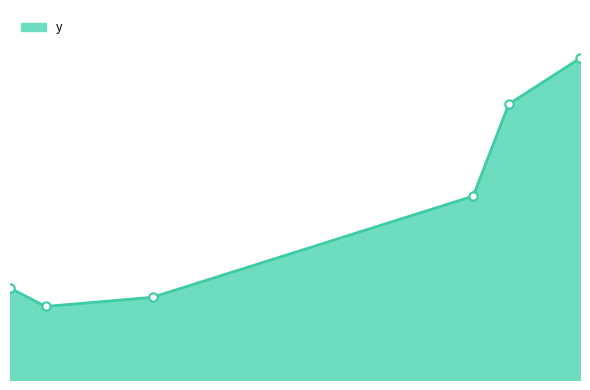

Reading left to right, what are all the values shown in this chart?

2=10	3=8	6=9	15=20	16=30	18=35